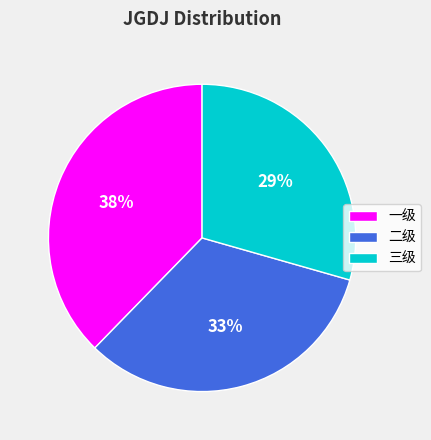

Does any single category account for the majority?

No